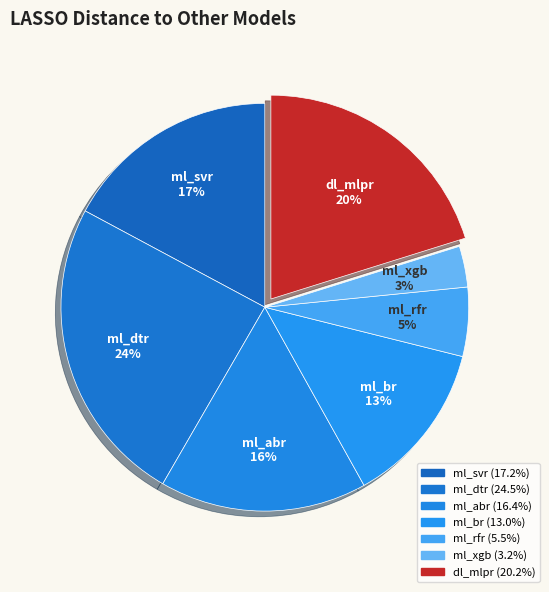

To the nearest percent, what is the difference between the dl_mlpr and ml_svr slice percentages?

3%